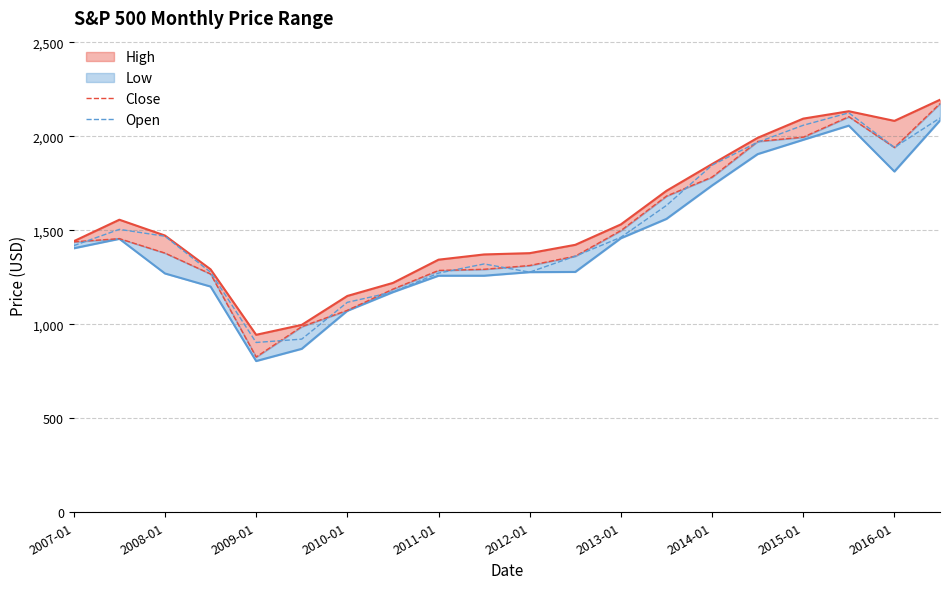

What is the lowest value of the Open series?

903.0